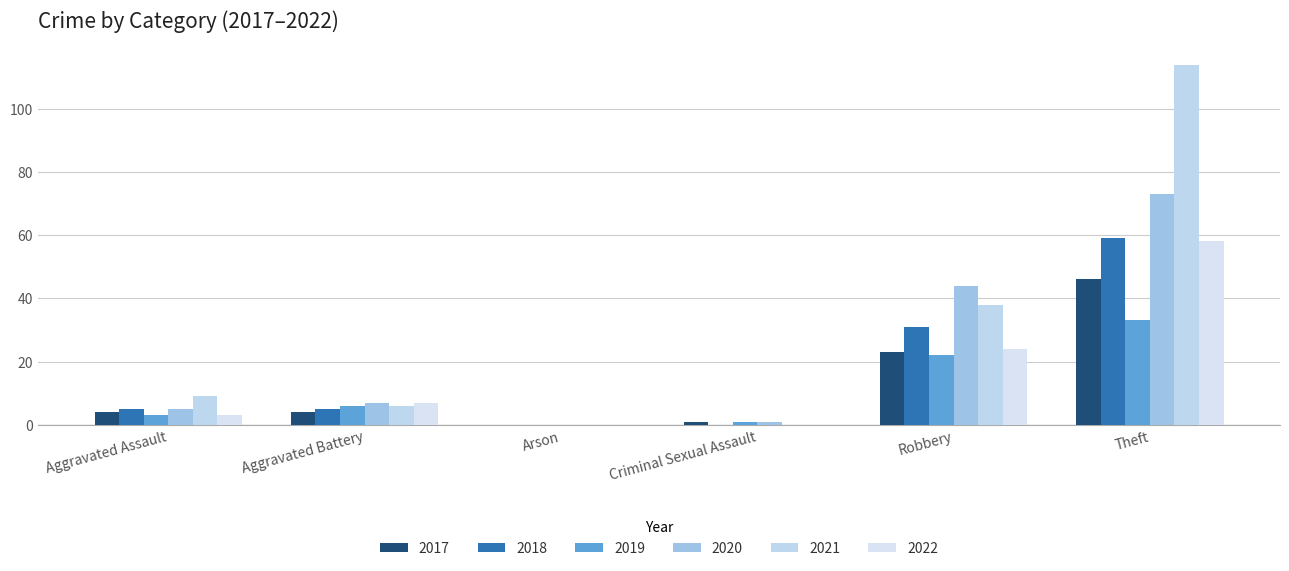

What is the average value of the 2021 series?

28